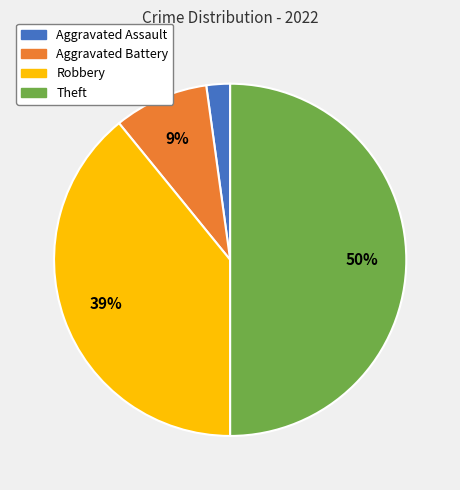

To the nearest percent, what percentage of the pie is Aggravated Assault?

2%